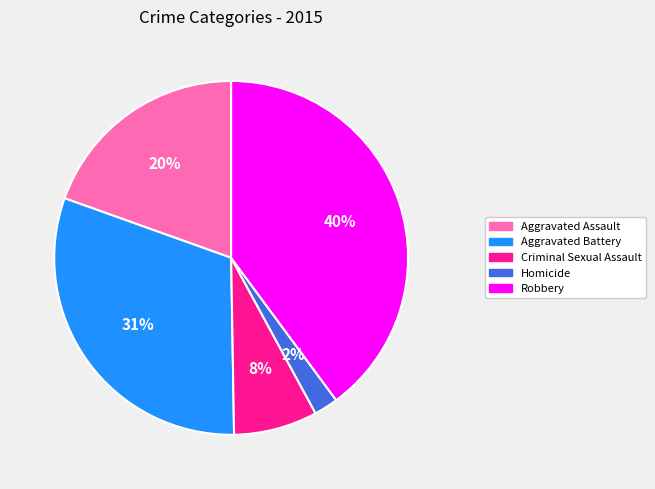

The Criminal Sexual Assault slice represents 8% of the pie. True or false?

True